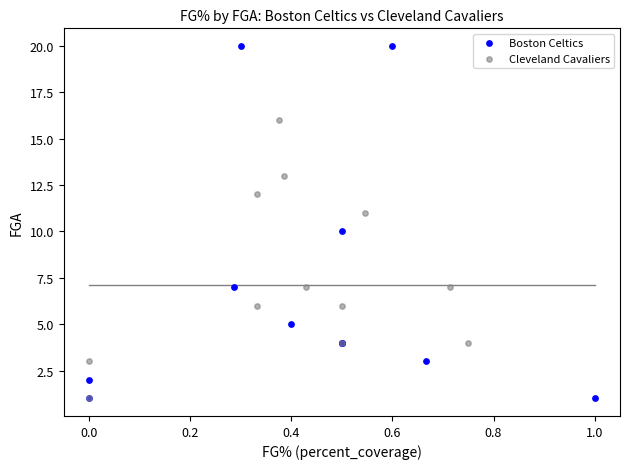

Which series reaches the maximum Y coordinate?

Boston Celtics